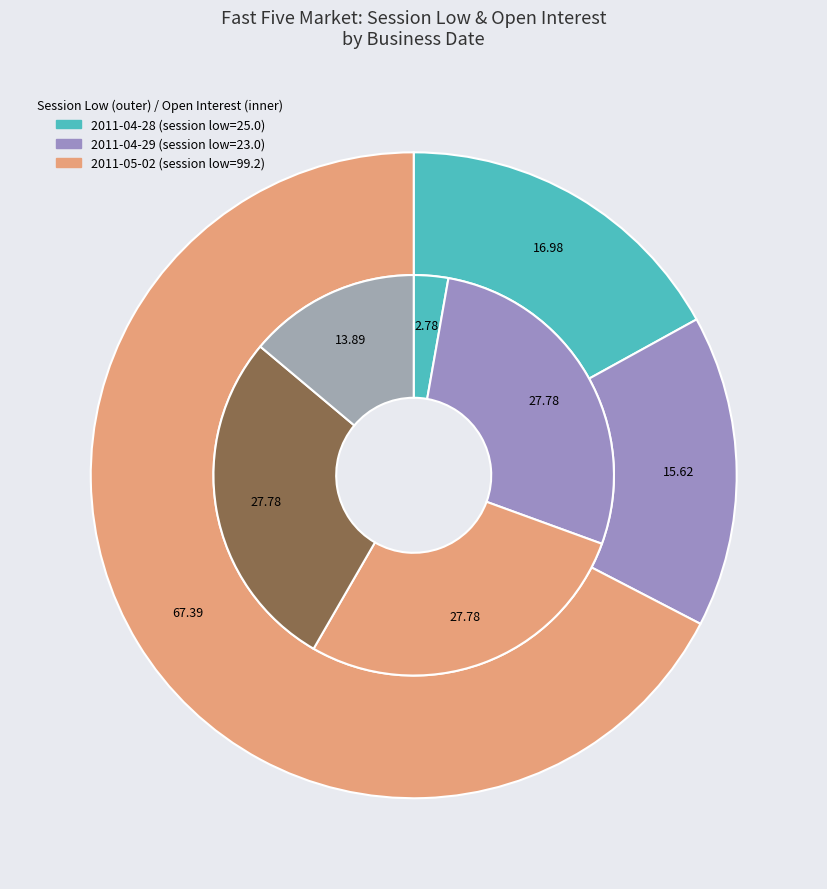

Is it true that 2011-05-02 is 81% of the pie?

False